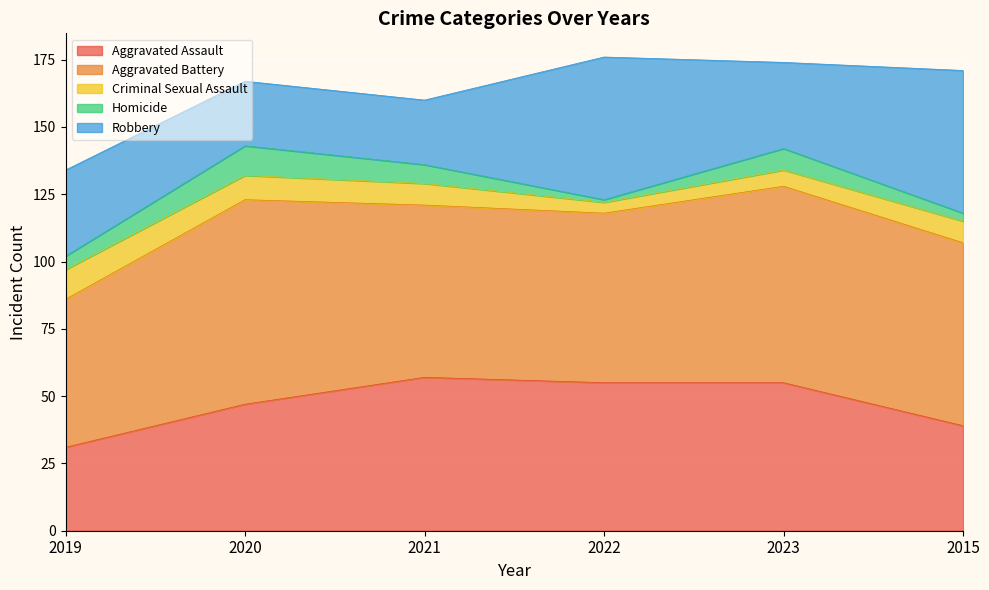

Which series has the largest range (max minus min)?

Robbery